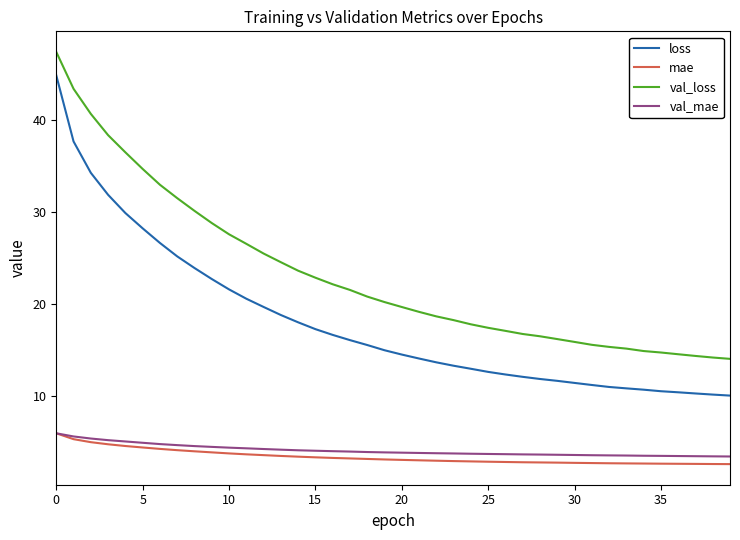

True or false: loss and val_mae intersect in this chart.

False